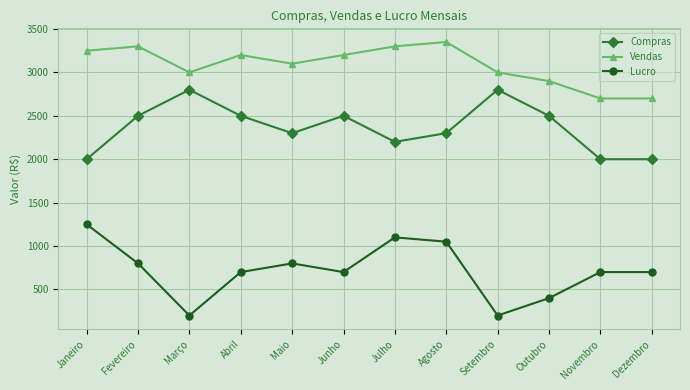

What position from the left is Outubro?

10